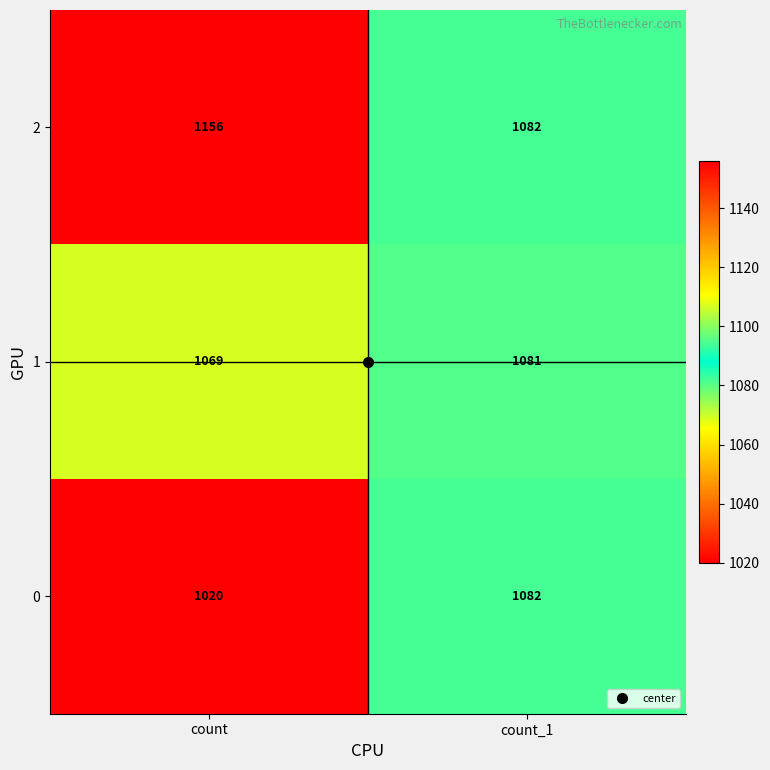

Between count and count_1, which series saw the biggest shift?

2